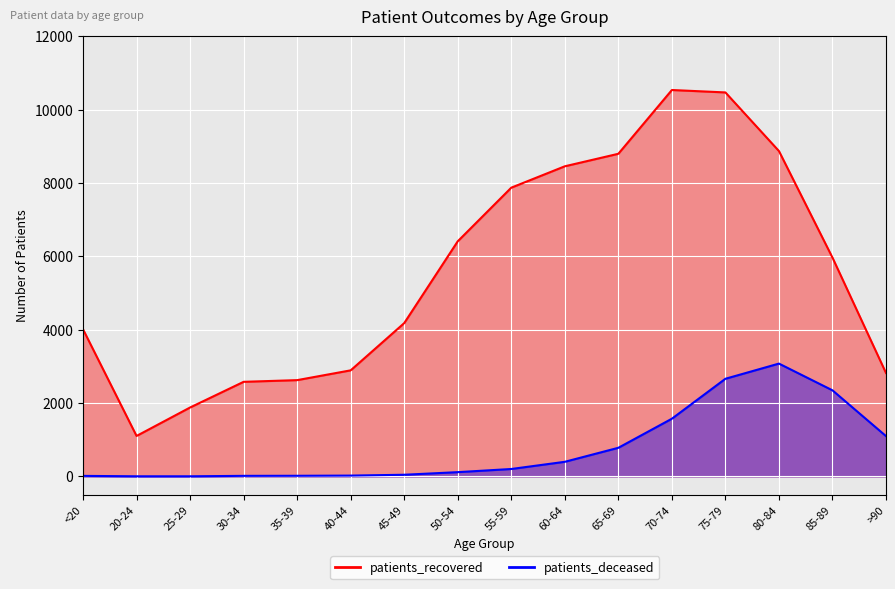

What is the label of the 11th point from the right?

40-44